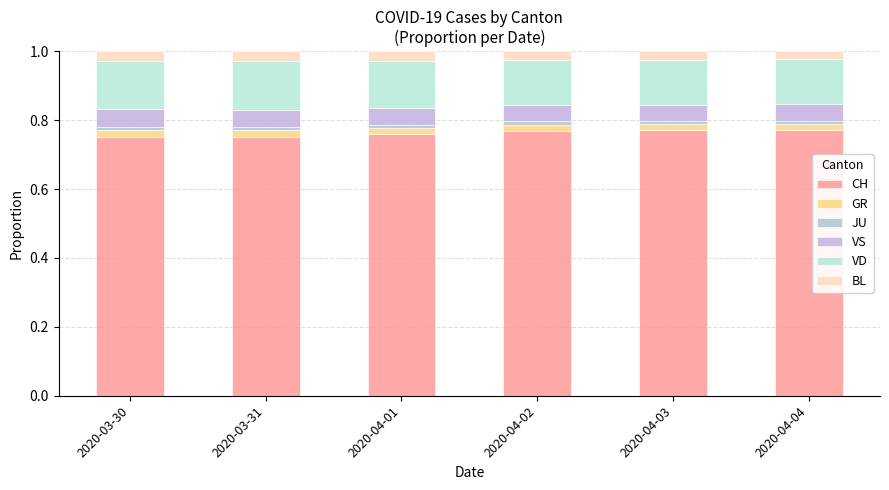

What is the total value across all series at 2020-04-04?

1.0